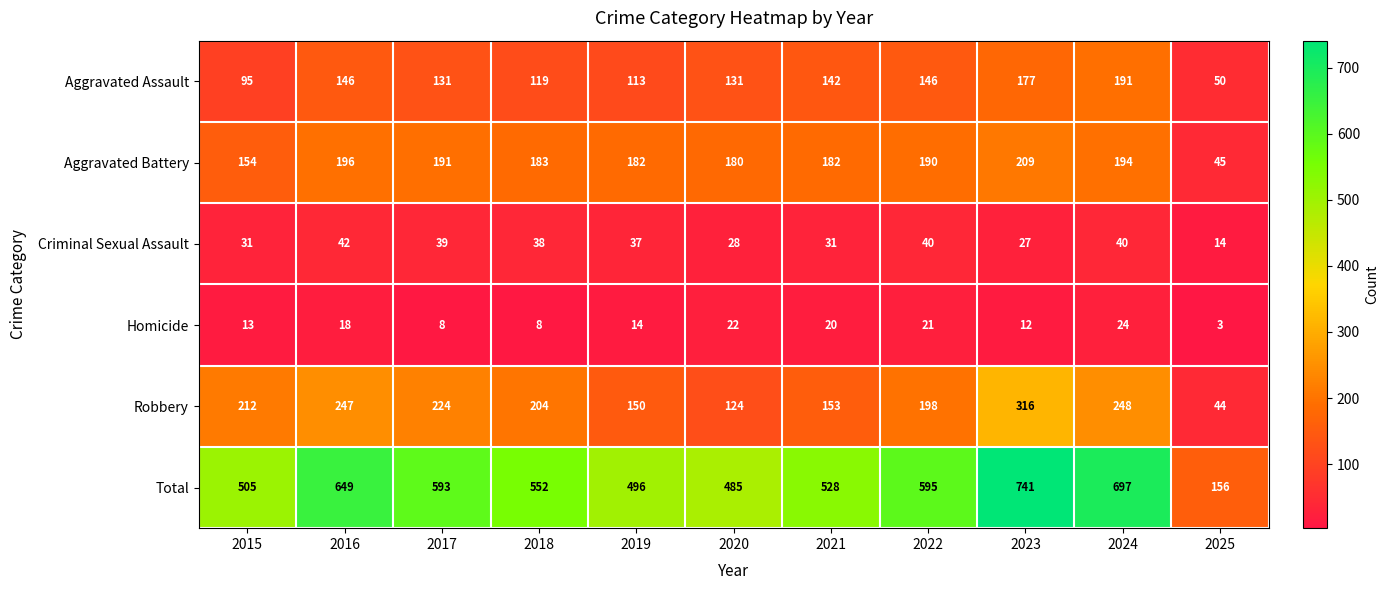

Is it true that Criminal Sexual Assault equals 40 at 2024?

True